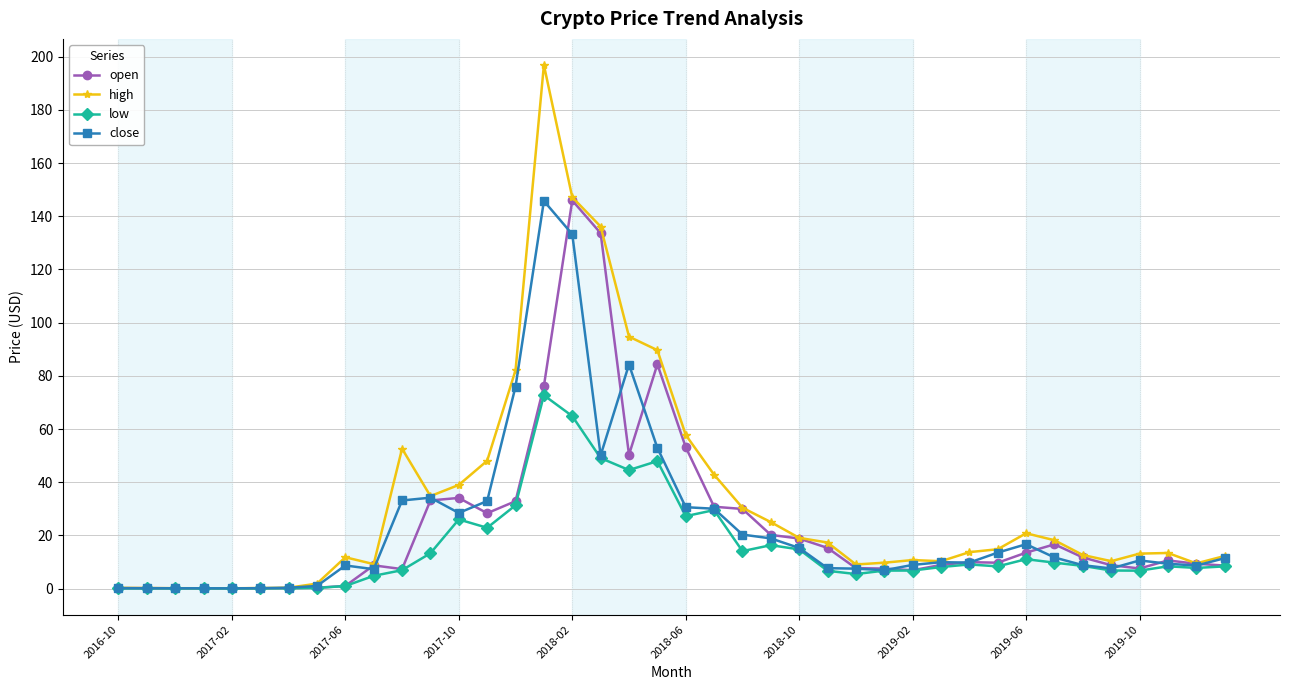

What is the maximum value for open?

146.0